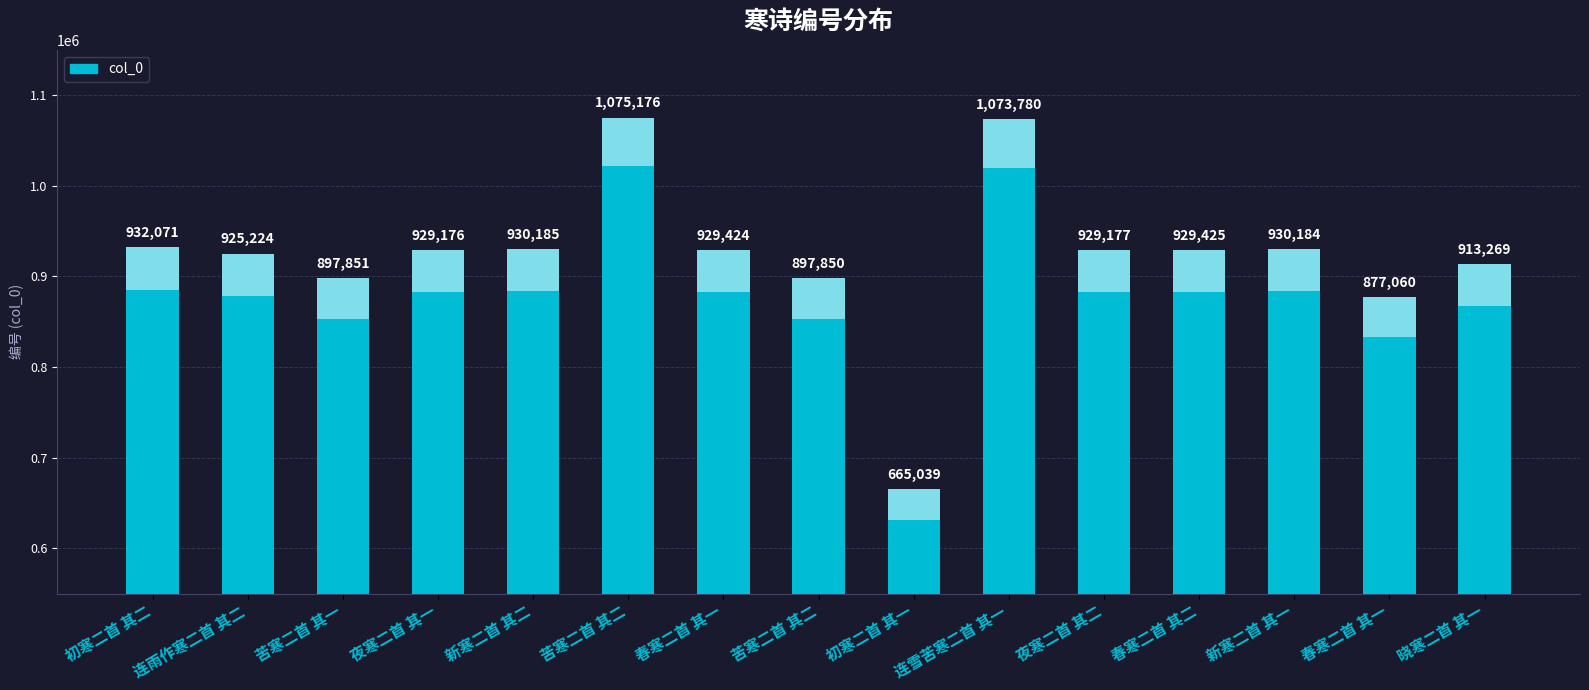

What is the change in value from 初寒二首 其二 to 初寒二首 其一?

-267032